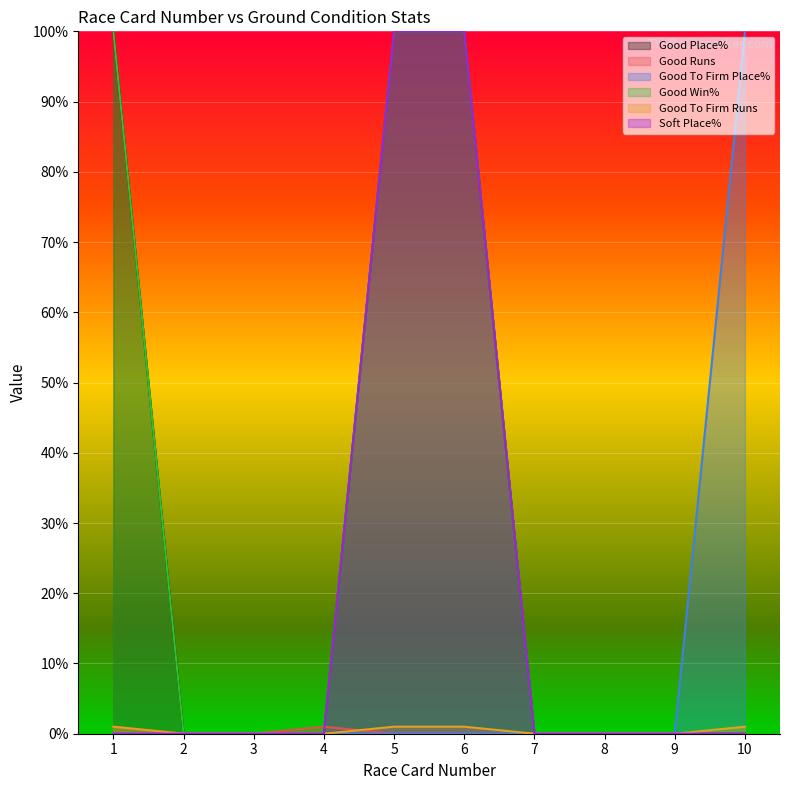

At which category is the sum across all series the highest?

5